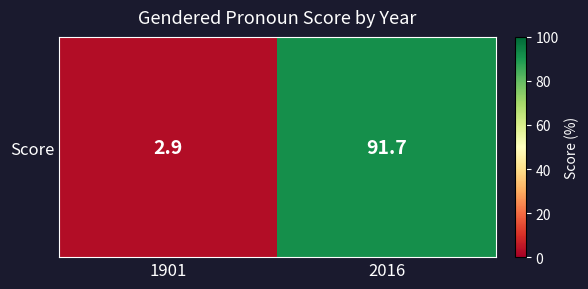

Rank the categories by value from lowest to highest.

1901, 2016